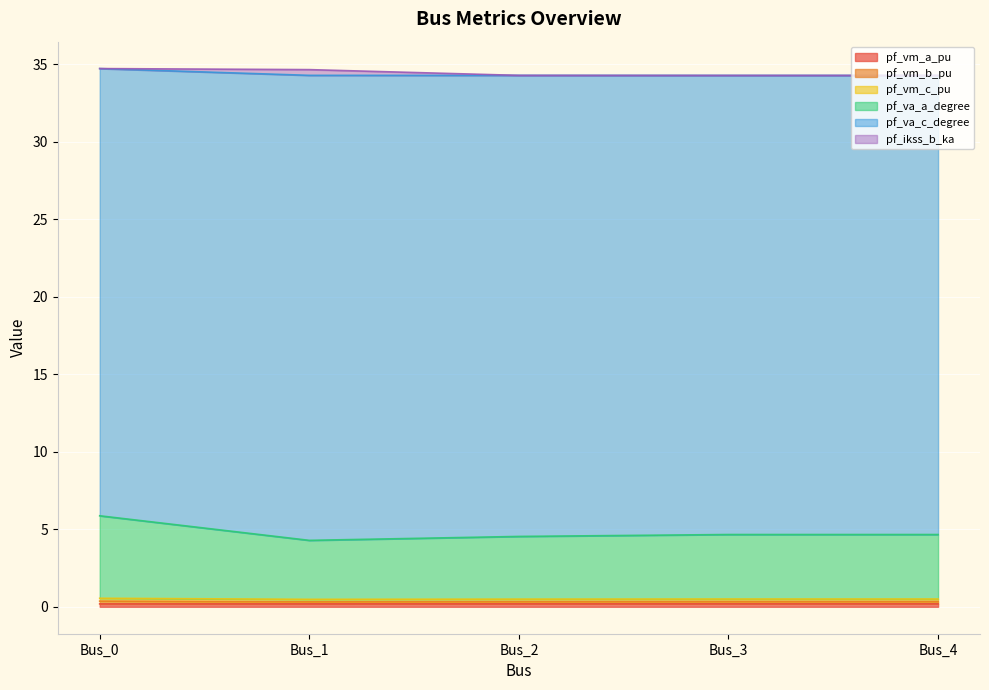

What is the difference between the pf_va_a_degree values at Bus_2 and Bus_0?

1.3